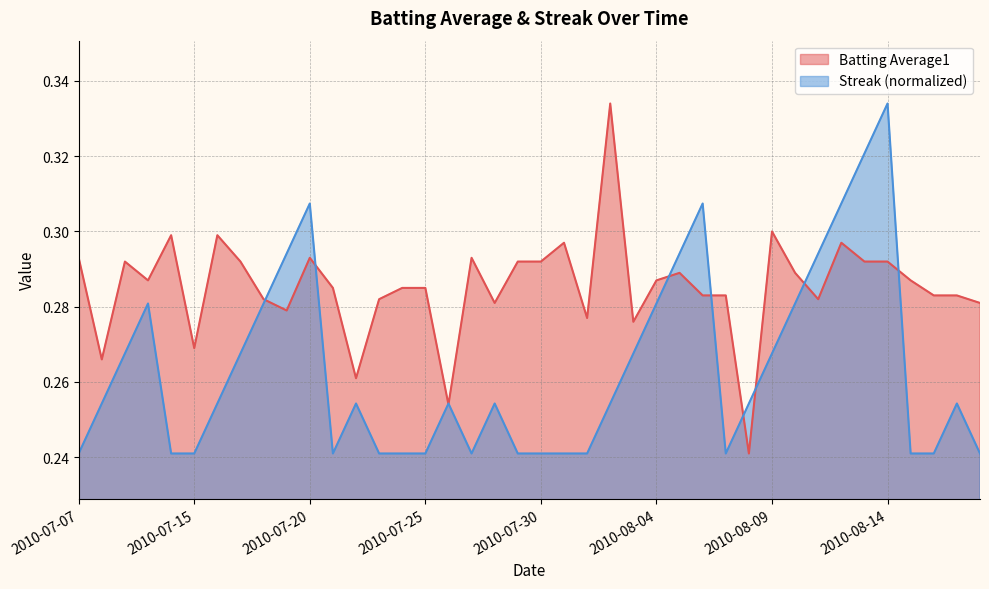

True or false: Streak and Batting Average1 intersect in this chart.

True